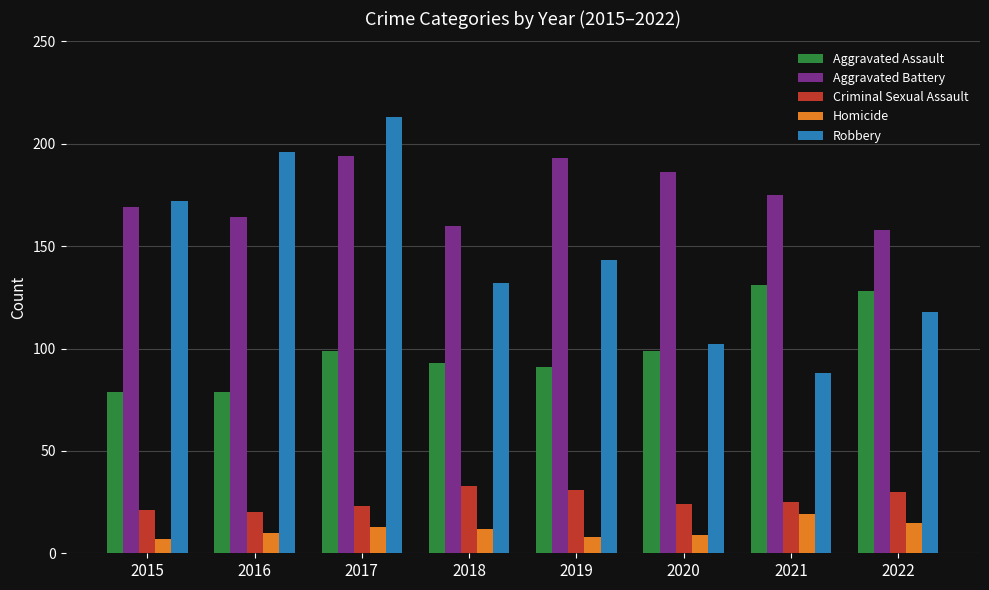

At how many categories does at least one series exceed 23?

8